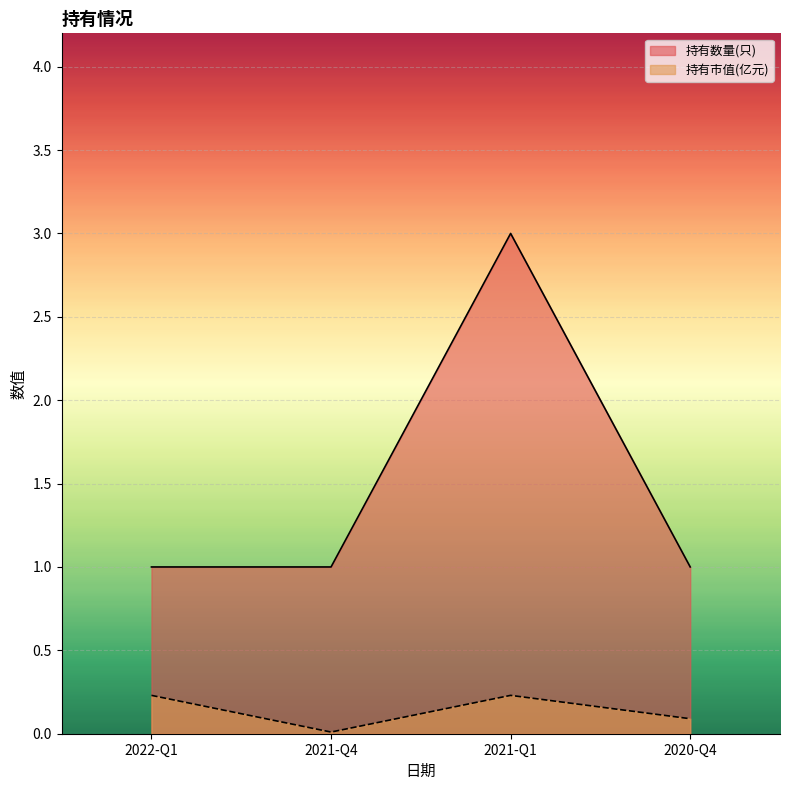

List the series in order of their peak value, lowest first.

持有市值(亿元), 持有数量(只)